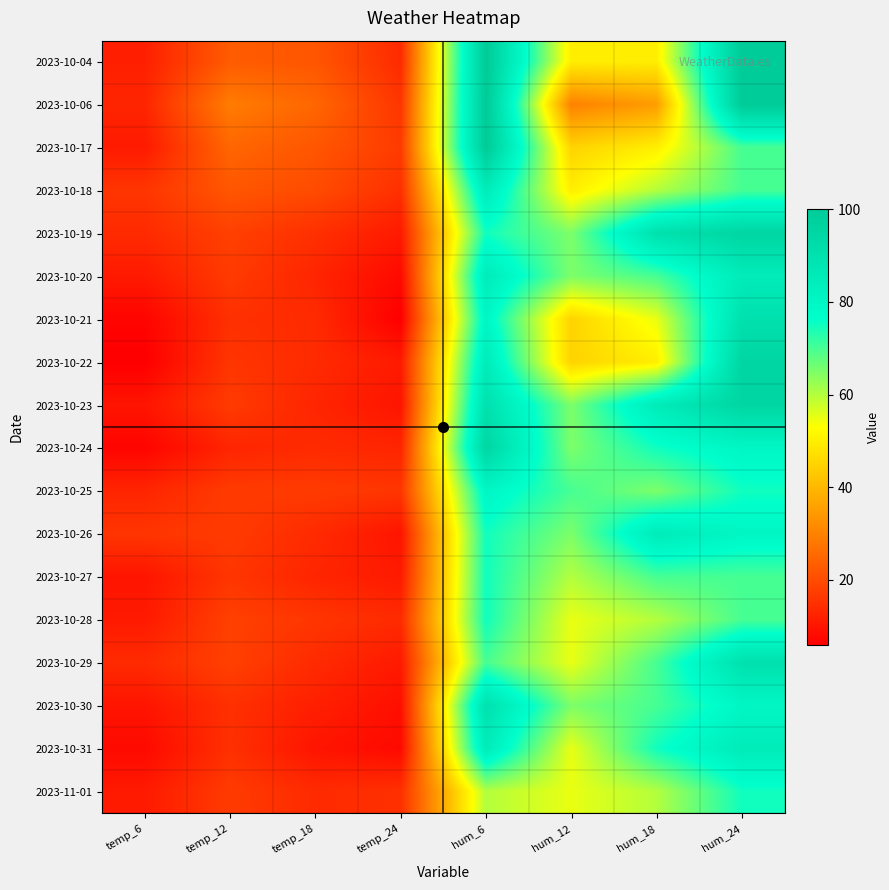

How many distinct data groups are displayed?

18